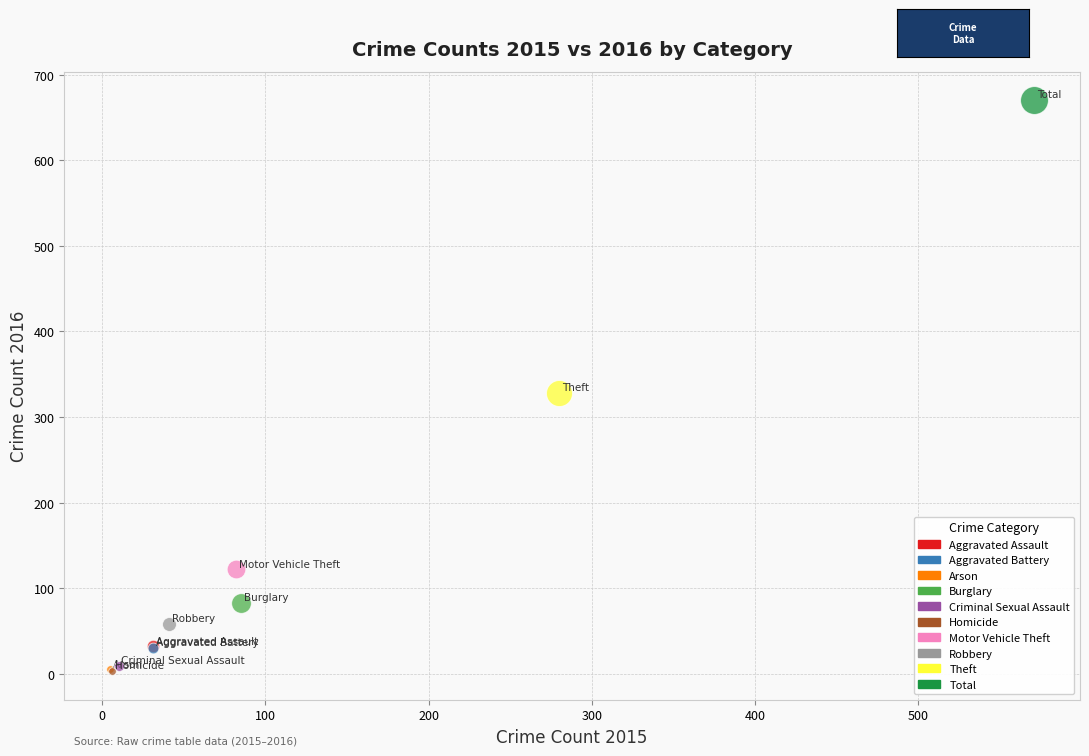

Which series reaches the maximum Y coordinate?

Total